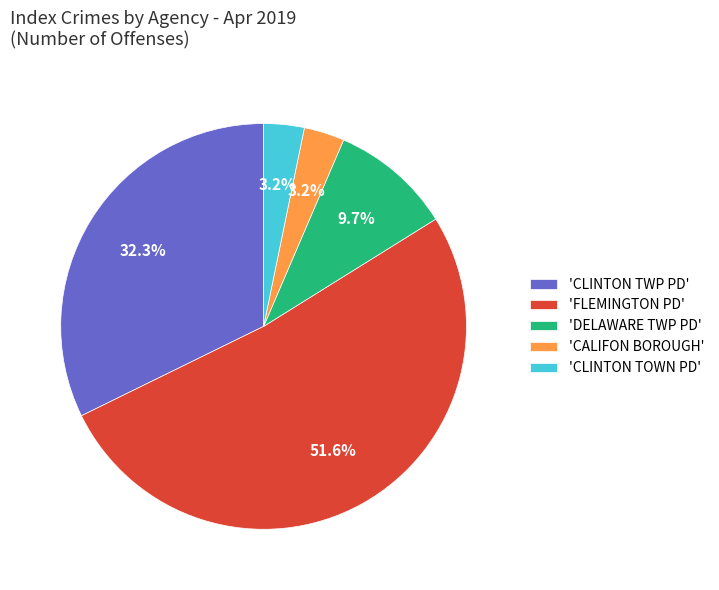

What percentage do 'CLINTON TOWN PD' and 'DELAWARE TWP PD' together represent?

12.9%